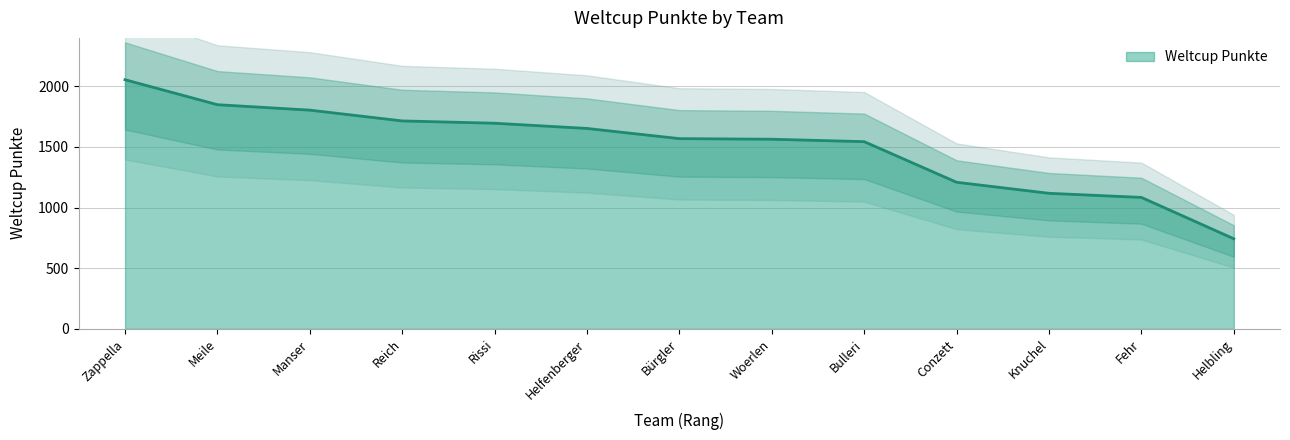

True or false: the data has more than 2 interior local peaks.

False